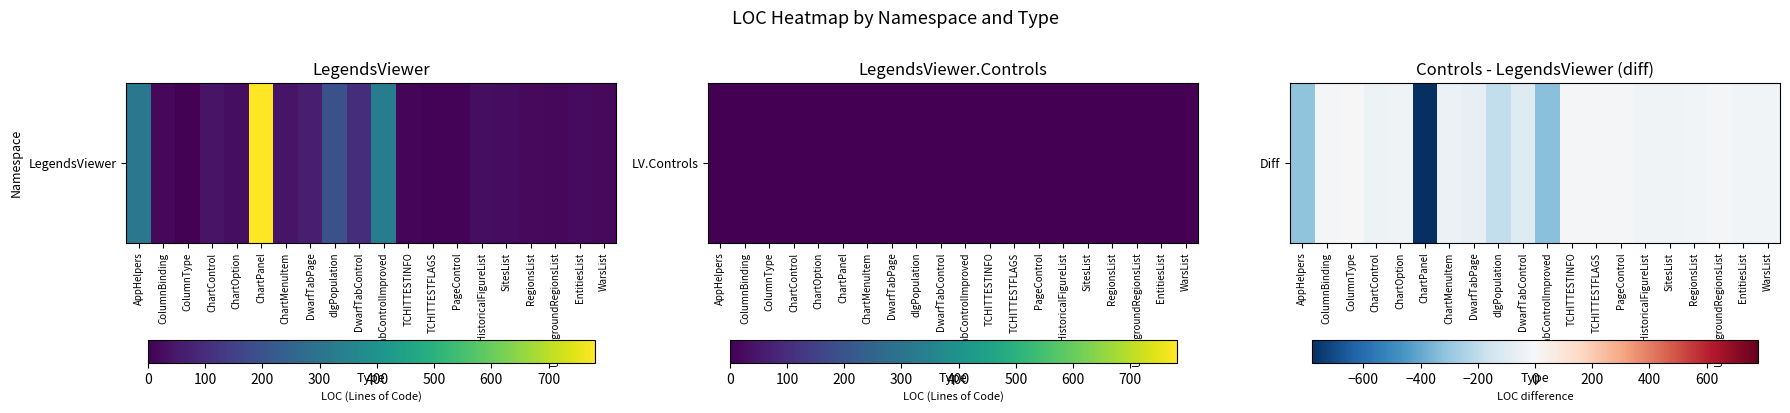

What is the sum of the values at WarsList and TCHITTESTINFO?

-32